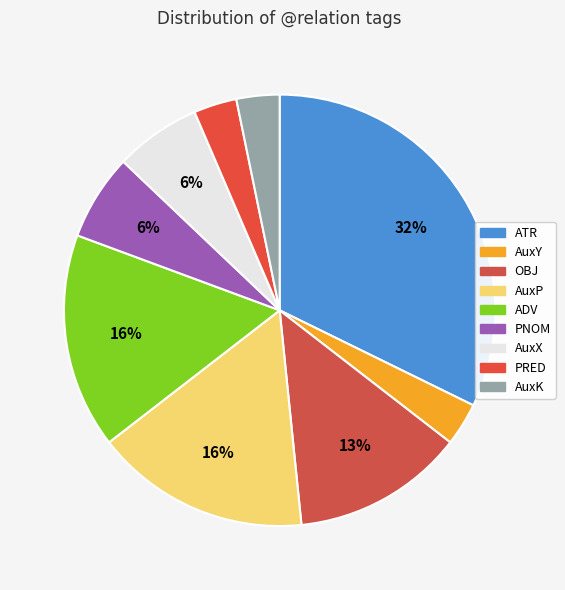

Does any single category account for the majority?

No